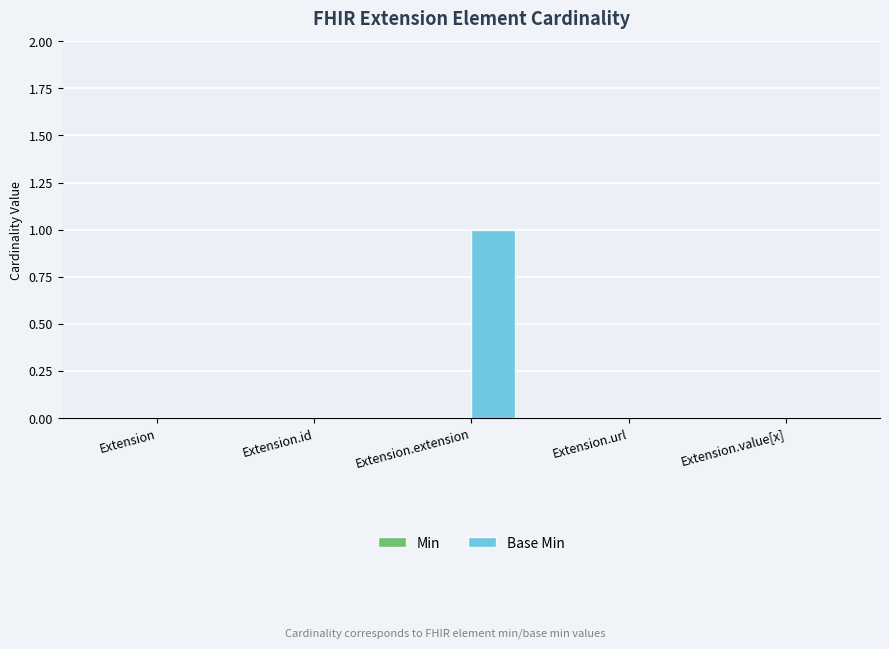

How many data points does each series have?

5